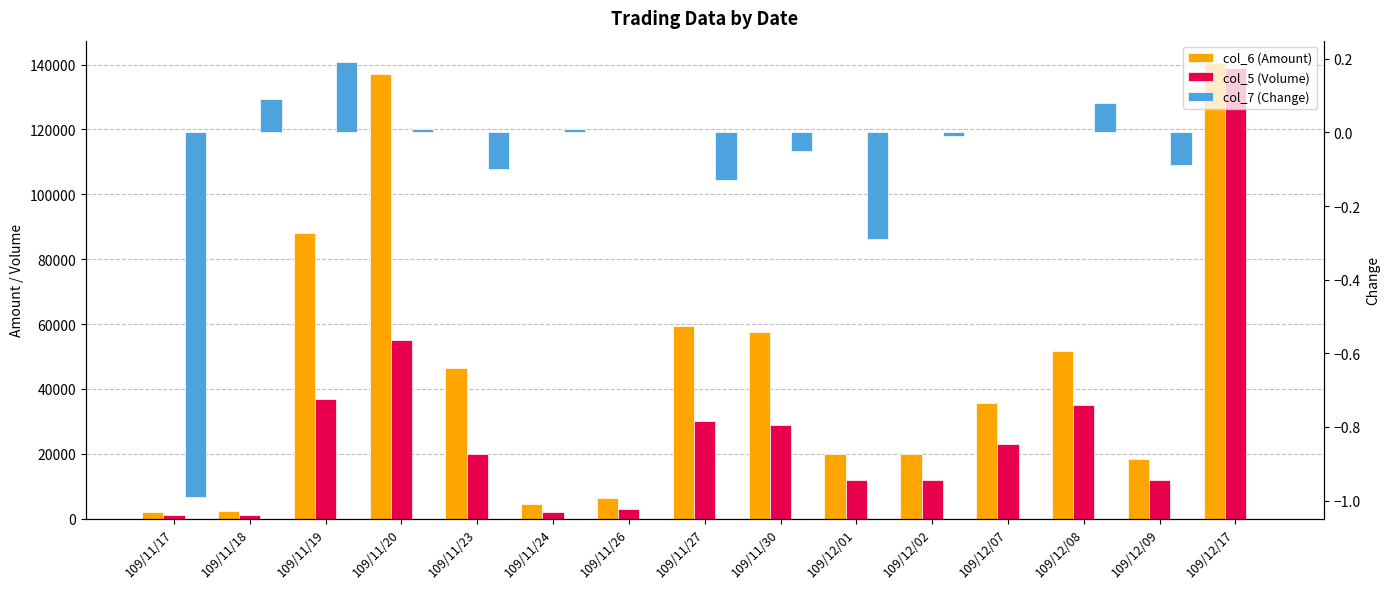

Reading right to left, extract all data points from this chart.

col_6 (Amount): 109/12/17=140360.0	109/12/09=18480.0	109/12/08=51620.0	109/12/07=35650.0	109/12/02=19800.0	109/12/01=19920.0	109/11/30=57630.0	109/11/27=59280.0	109/11/26=6390.0	109/11/24=4660.0	109/11/23=46400.0	109/11/20=136950.0	109/11/19=88070.0	109/11/18=2220.0	109/11/17=2130.0
col_5 (Volume): 109/12/17=139000.0	109/12/09=12000.0	109/12/08=35000.0	109/12/07=23000.0	109/12/02=12000.0	109/12/01=12000.0	109/11/30=29000.0	109/11/27=30000.0	109/11/26=3000.0	109/11/24=2000.0	109/11/23=20000.0	109/11/20=55000.0	109/11/19=37000.0	109/11/18=1000.0	109/11/17=1000.0
col_7 (Change): 109/12/17=0.0	109/12/09=-0.1	109/12/08=0.1	109/12/07=0.0	109/12/02=-0.0	109/12/01=-0.3	109/11/30=-0.1	109/11/27=-0.1	109/11/26=0.0	109/11/24=0.0	109/11/23=-0.1	109/11/20=0.0	109/11/19=0.2	109/11/18=0.1	109/11/17=-1.0